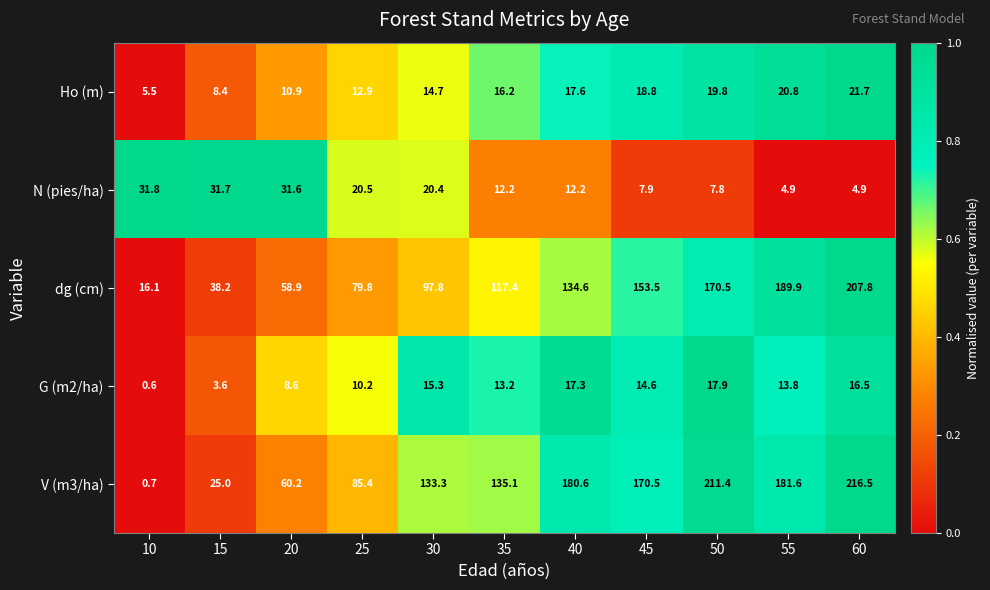

Rank the series by their maximum value, from highest to lowest.

V (m3/ha), dg (cm), N (pies/ha), Ho (m), G (m2/ha)